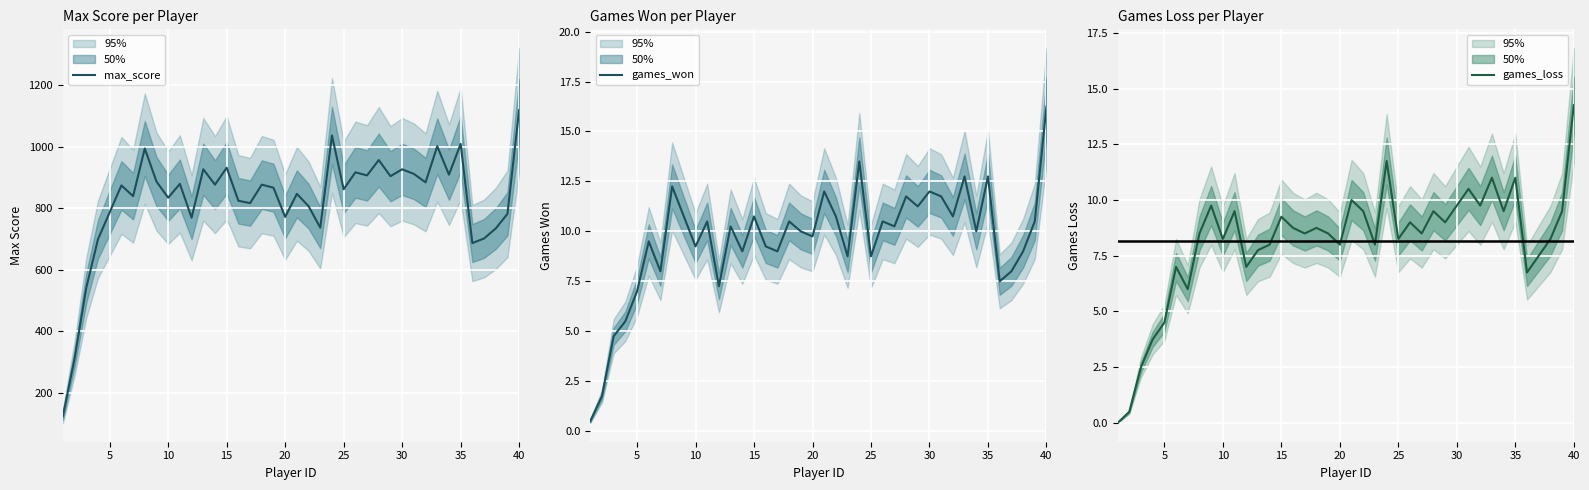

Is this an area chart (filled region under the line)?

No